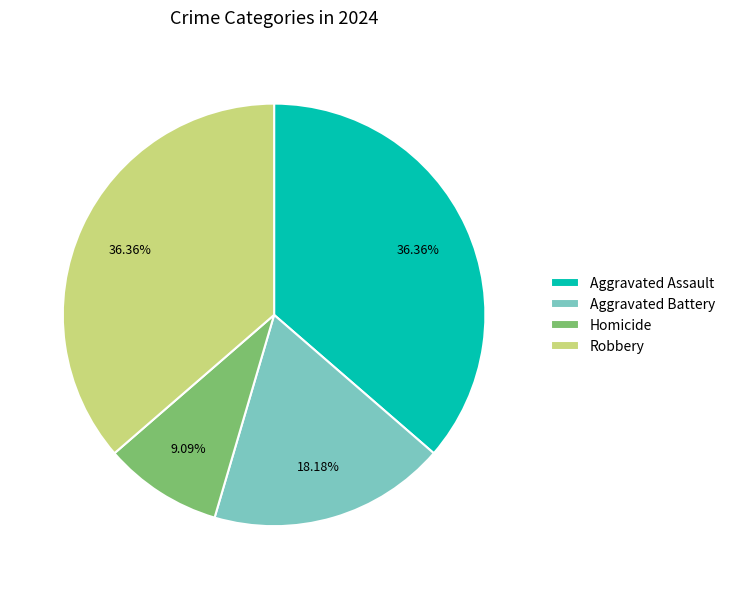

Which category has the smallest portion of the pie?

Homicide